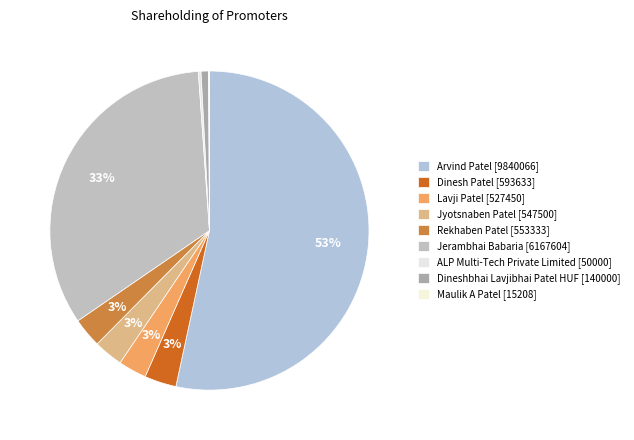

Do Rekhaben Patel and Jerambhai Babaria together represent more than half of the pie?

No